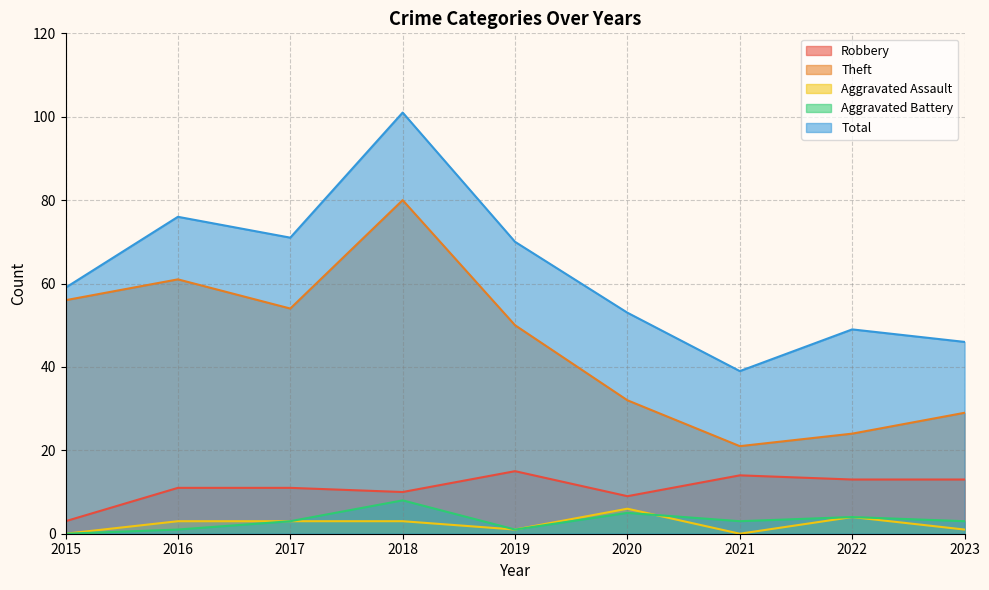

What is the average value of the Theft series?

45